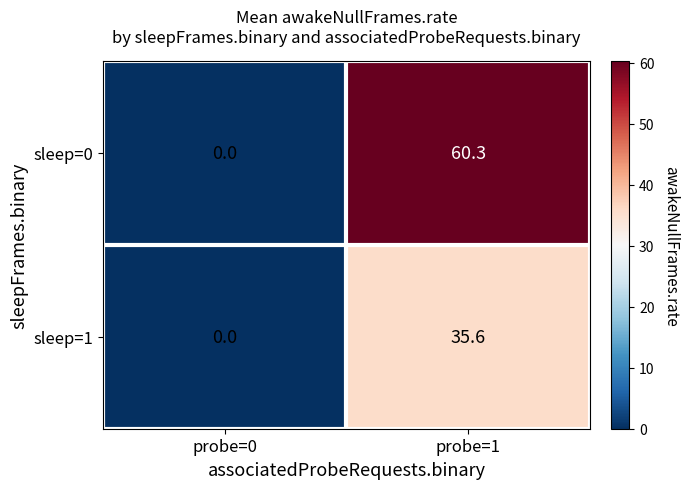

Reading left to right, what are all the values shown in this chart?

sleep=0: 0.0	60.3
sleep=1: 0.0	35.6